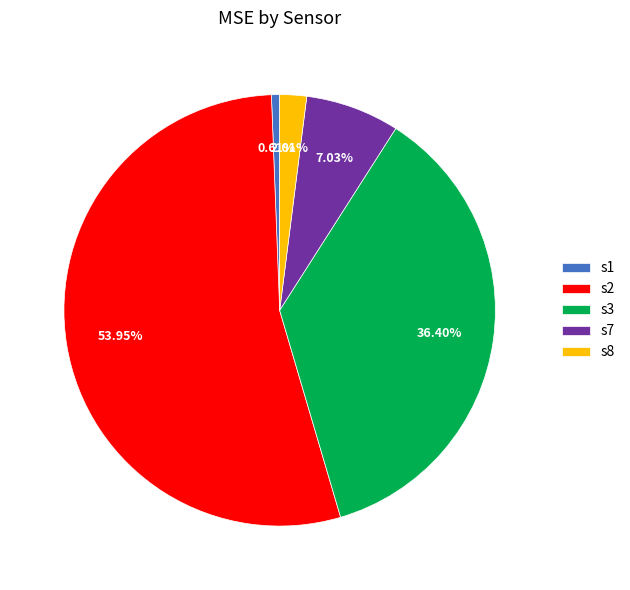

To the nearest percent, what percentage of the pie is s7?

7%